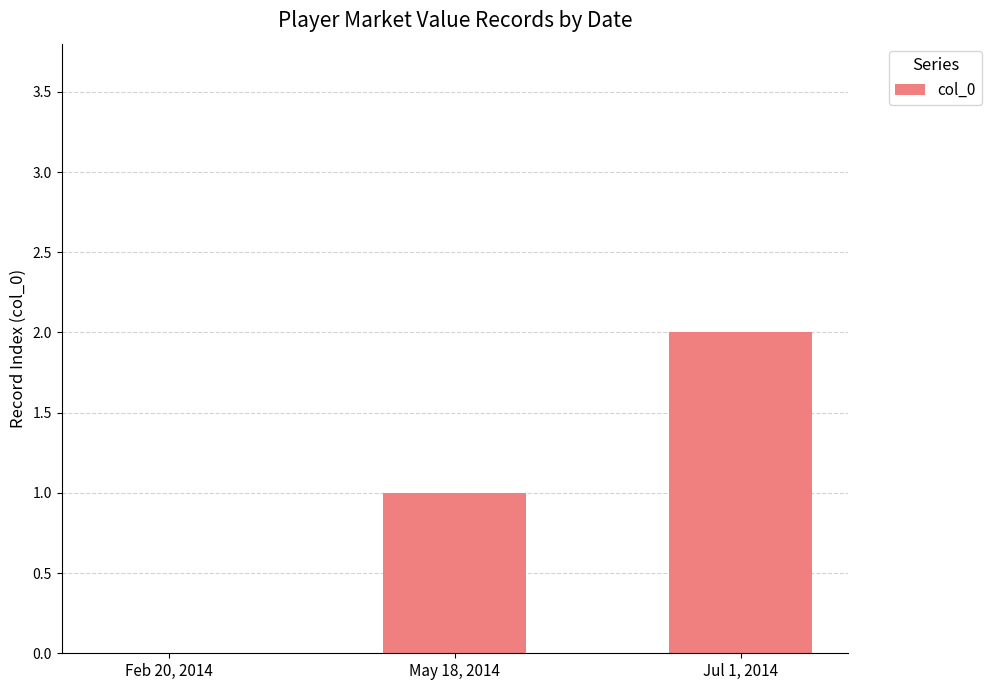

Reading left to right, list all the values displayed in this chart.

0	1	2